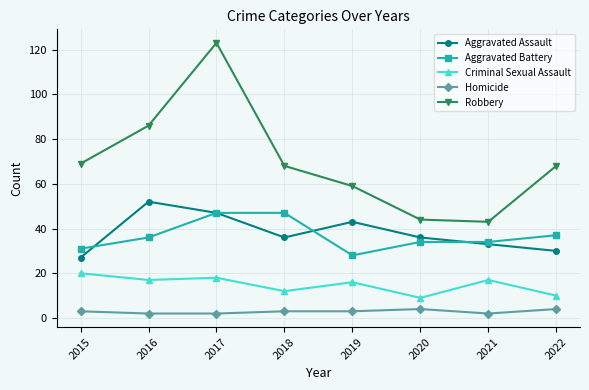

True or false: Aggravated Battery has more than 2 interior local peaks.

False